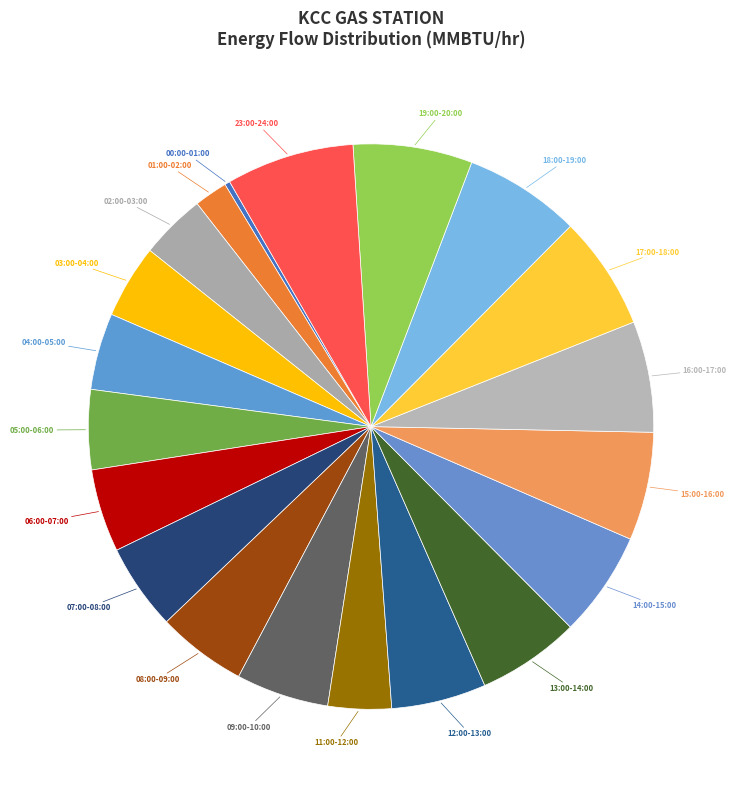

How many slices are in this pie chart?

20